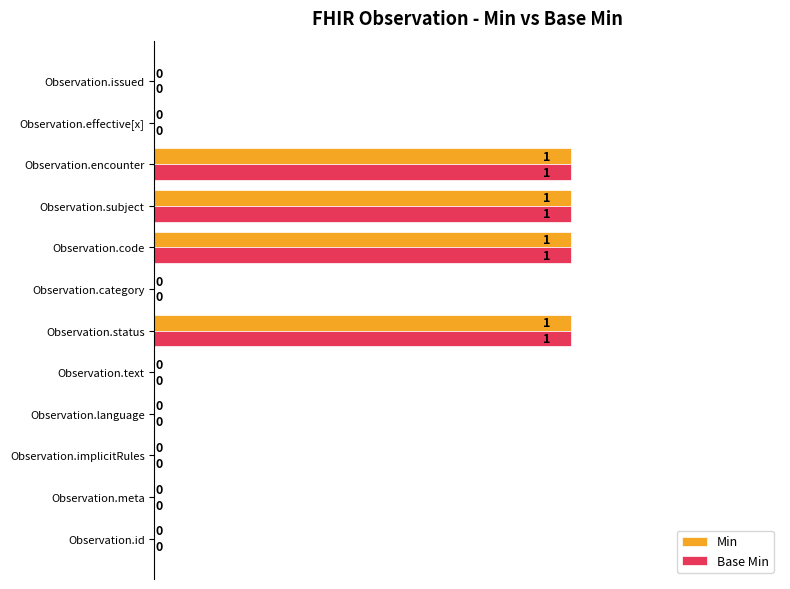

How many Min values are between 0 and 1?

12